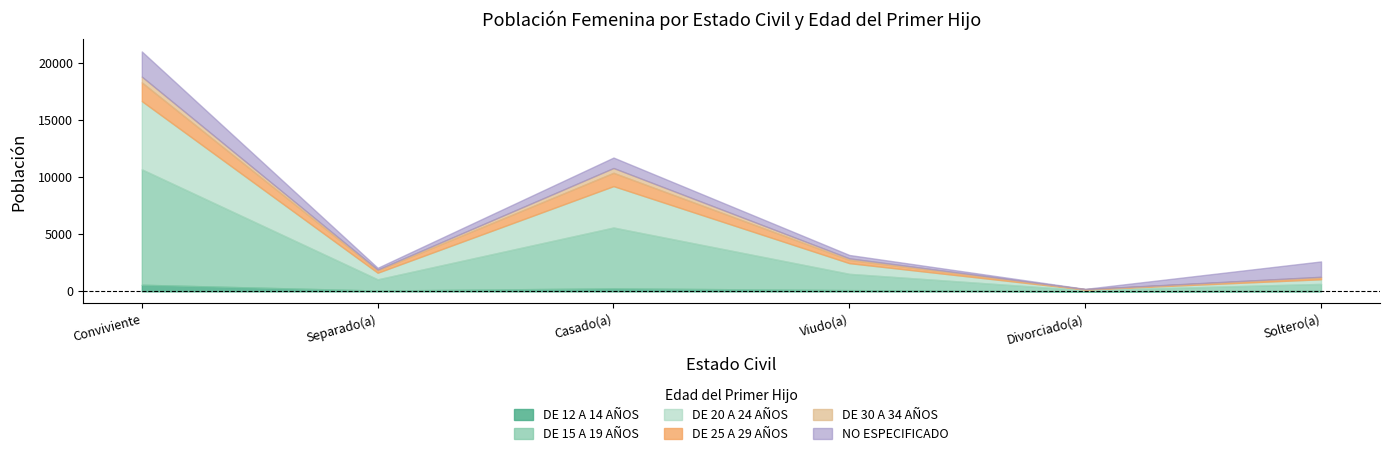

At which category does DE 30 A 34 AÑOS reach its first local peak?

Casado(a)